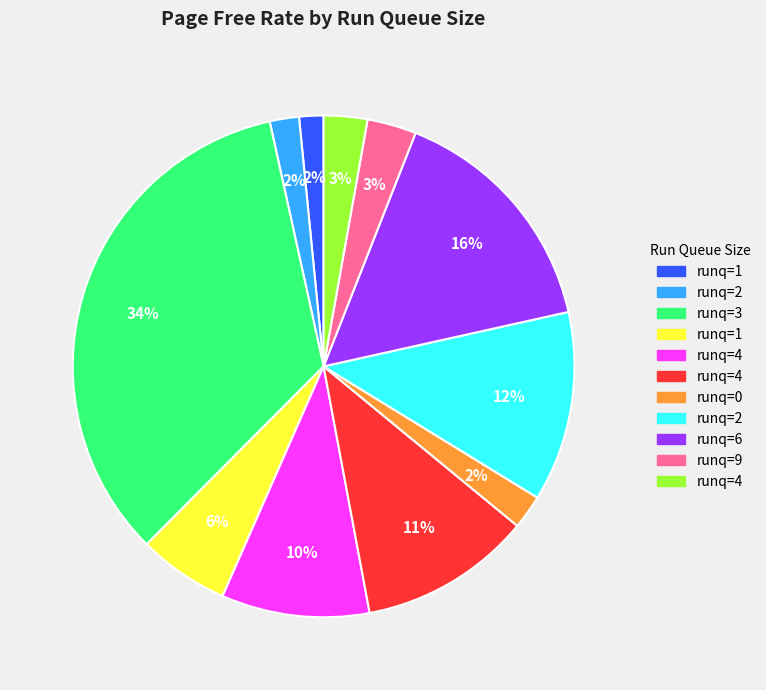

Is there a majority slice in this chart?

No